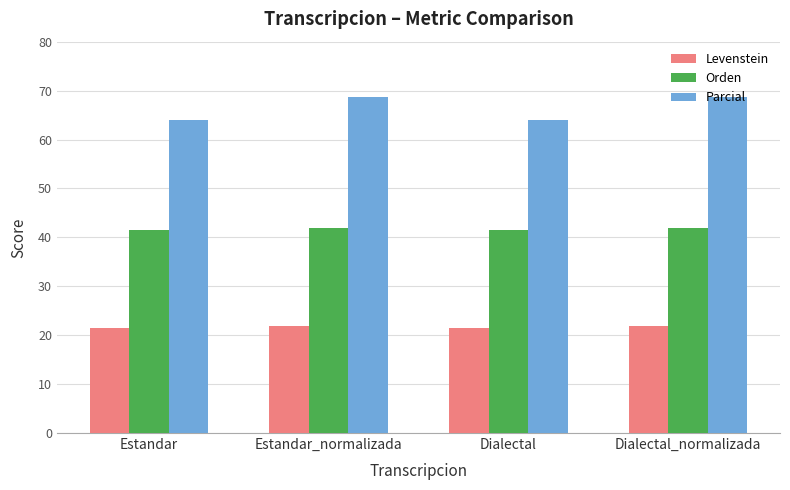

At Dialectal_normalizada, list the series in order from smallest to largest.

Levenstein, Orden, Parcial